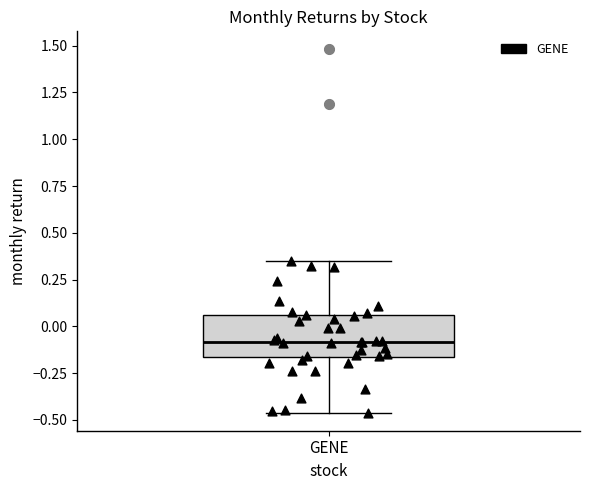

Read this box plot against the y-axis: the position of the median line, the range covered by the box, and the ends of both whiskers. The values are not printed on the chart, so give them approximately, as read against the axis.

median -0.10, box -0.15 to 0.05, whiskers -0.45 to 0.35